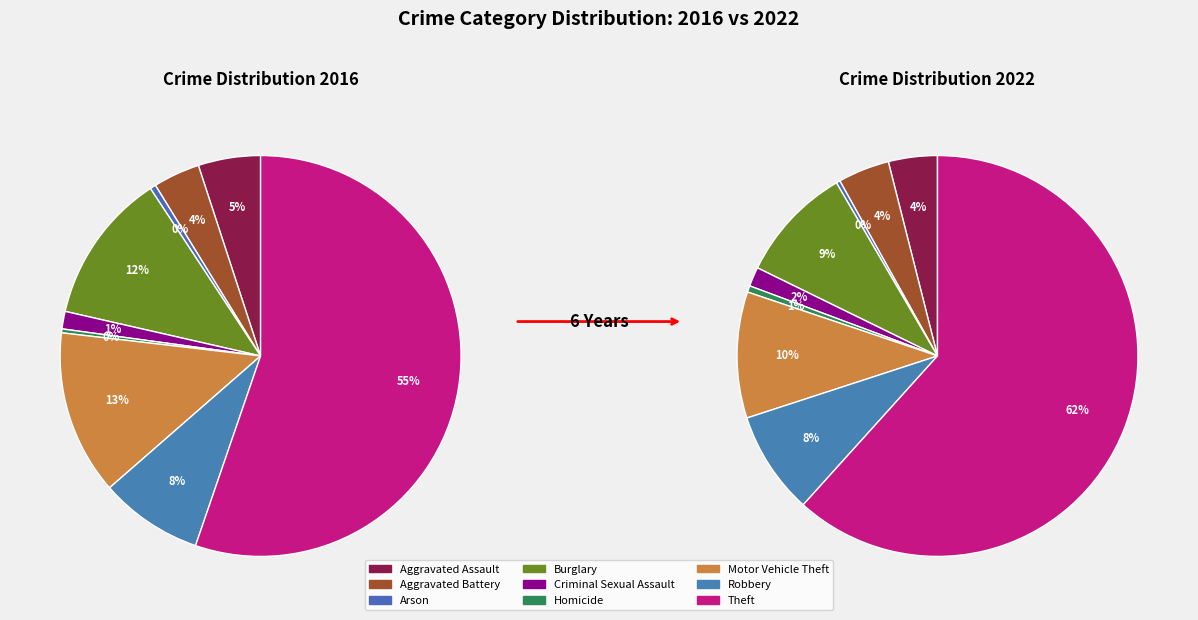

What percentage is the 3 slice, to the nearest percent?

9%